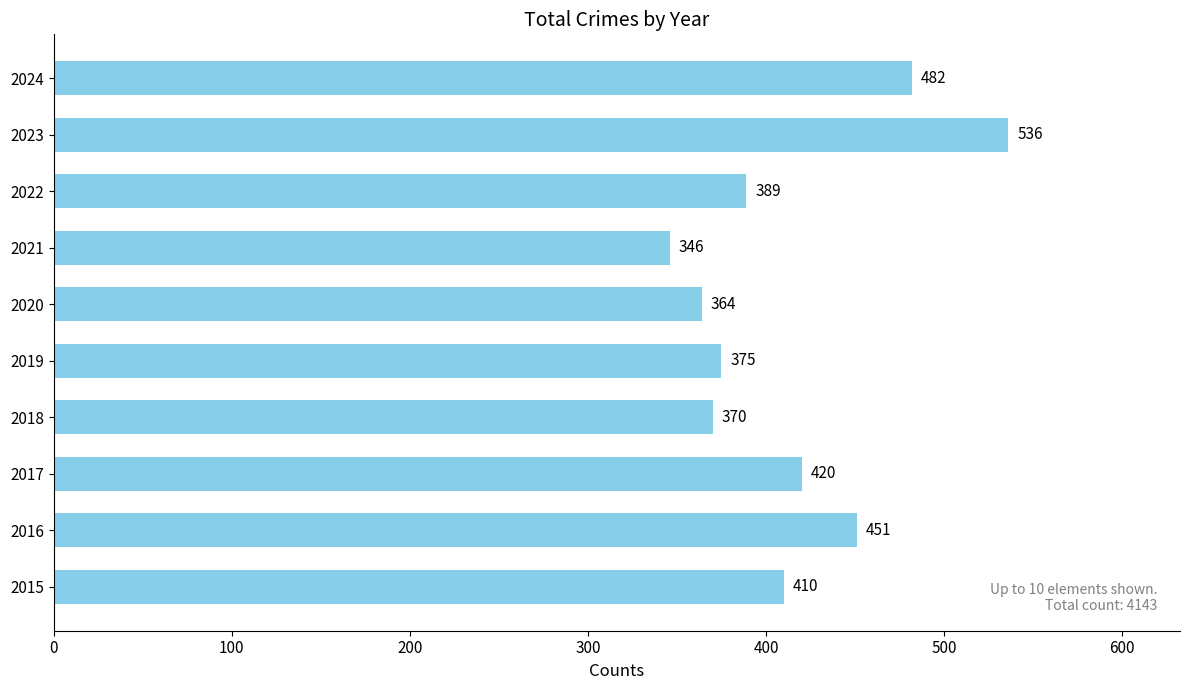

What is the sum of all values?

4143